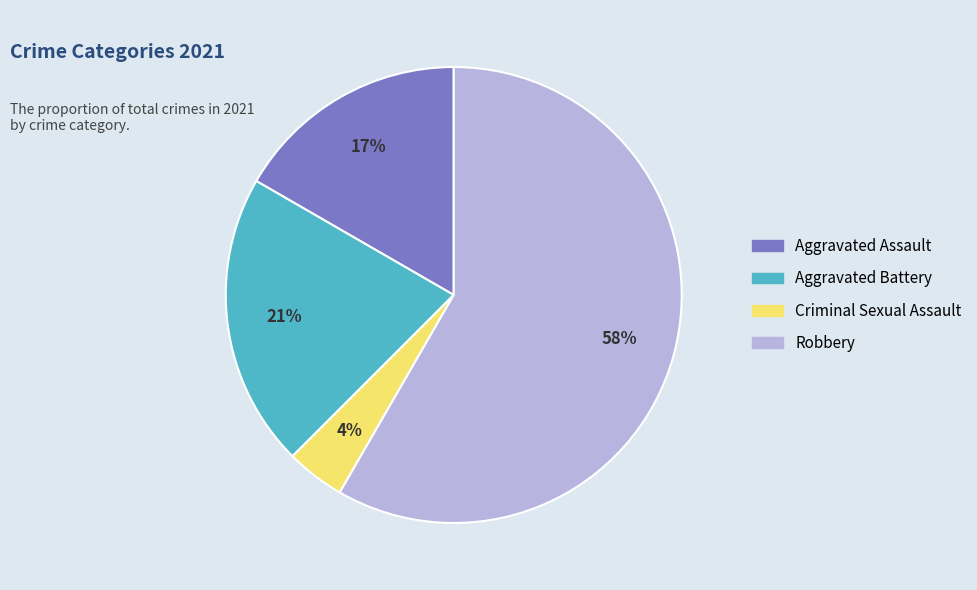

Is there a majority slice in this chart?

Yes